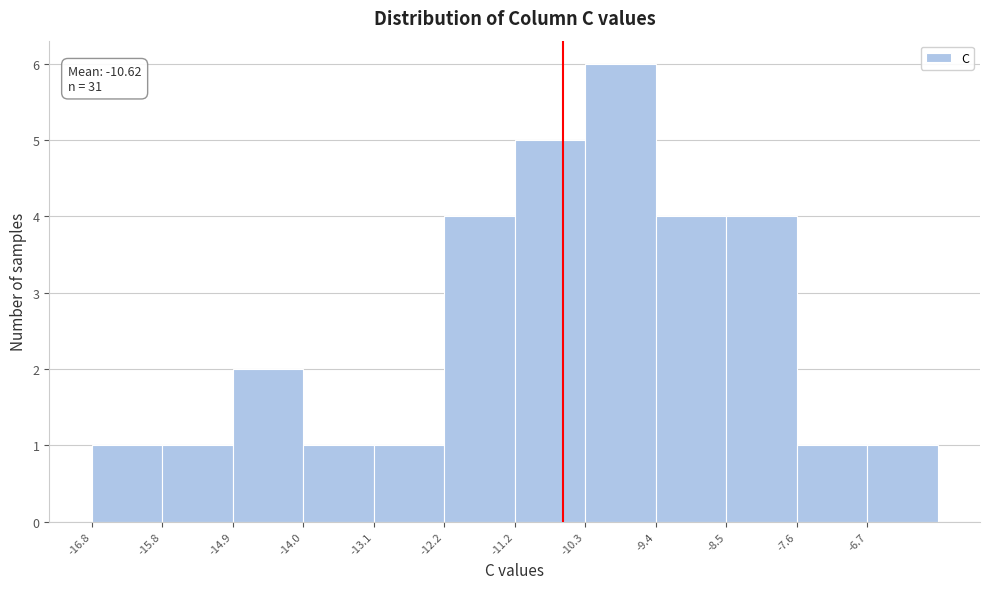

Which range on the x-axis has the tallest bar?

-10.33 to -9.41